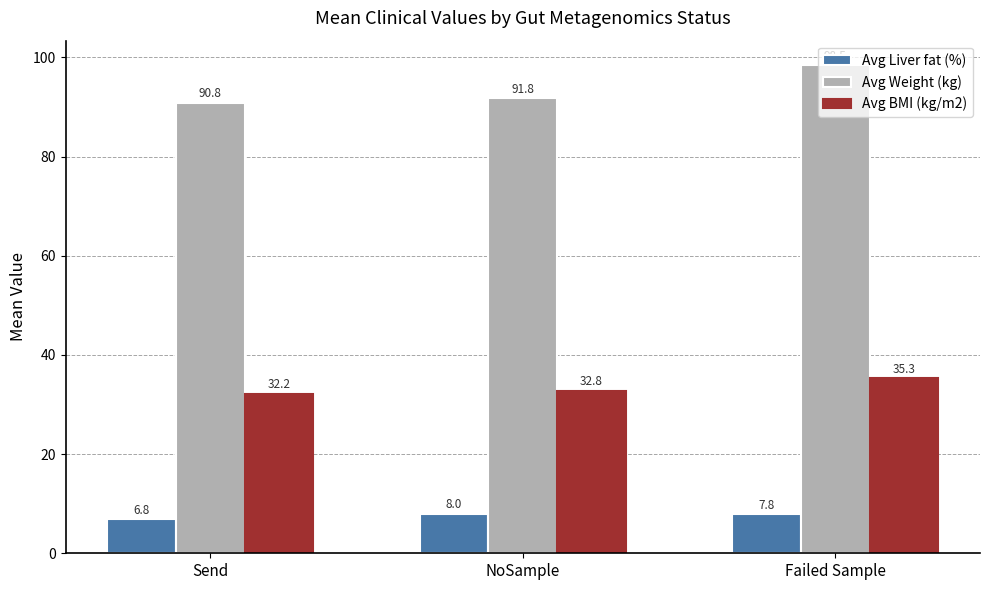

What position from the right is Failed Sample?

1